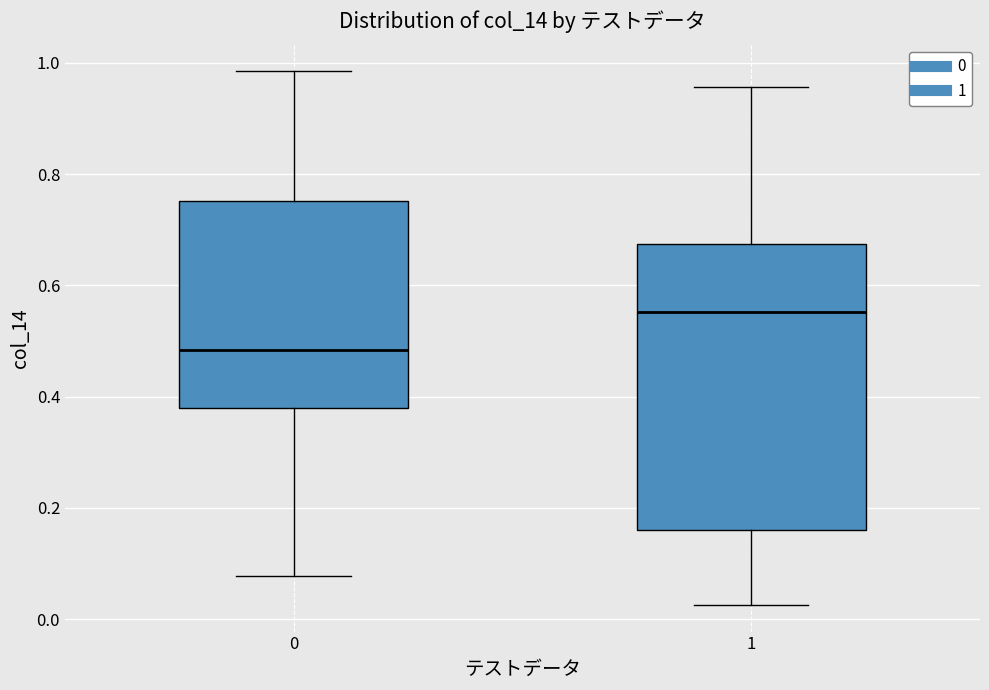

Which box is the tallest, from its lower edge to its upper edge?

1